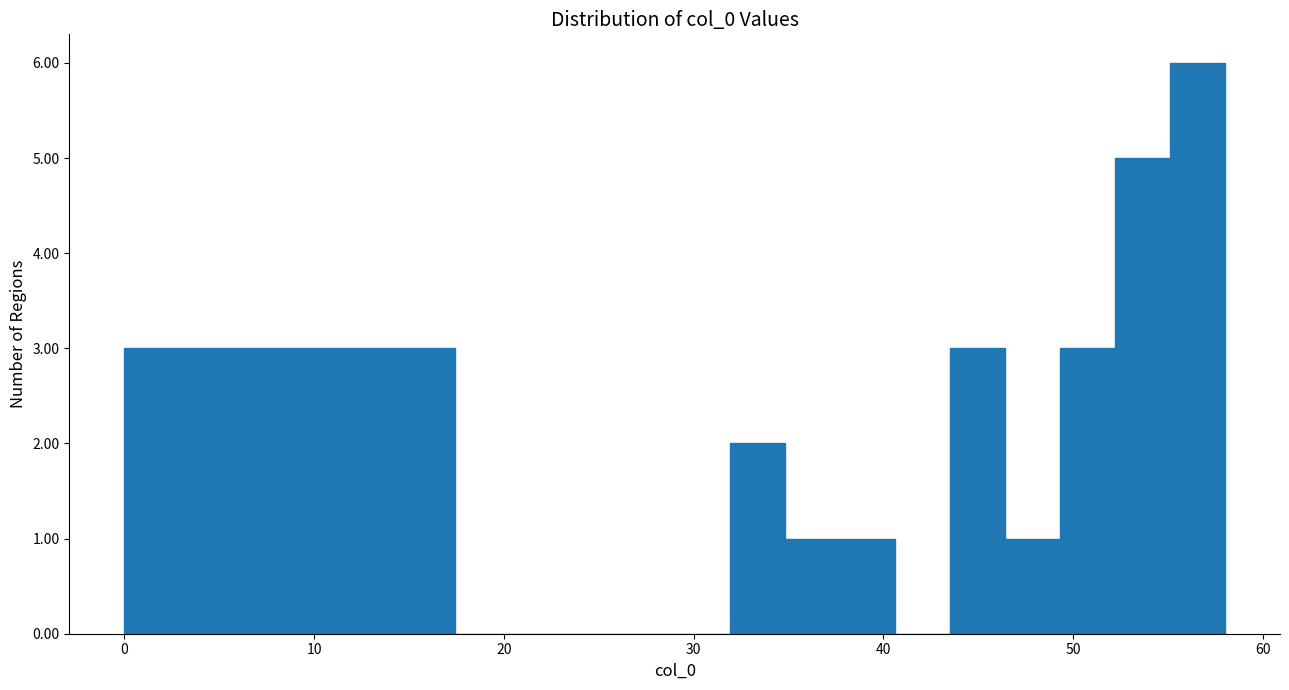

Read against the x-axis, roughly where is the centre of the tallest bar?

57